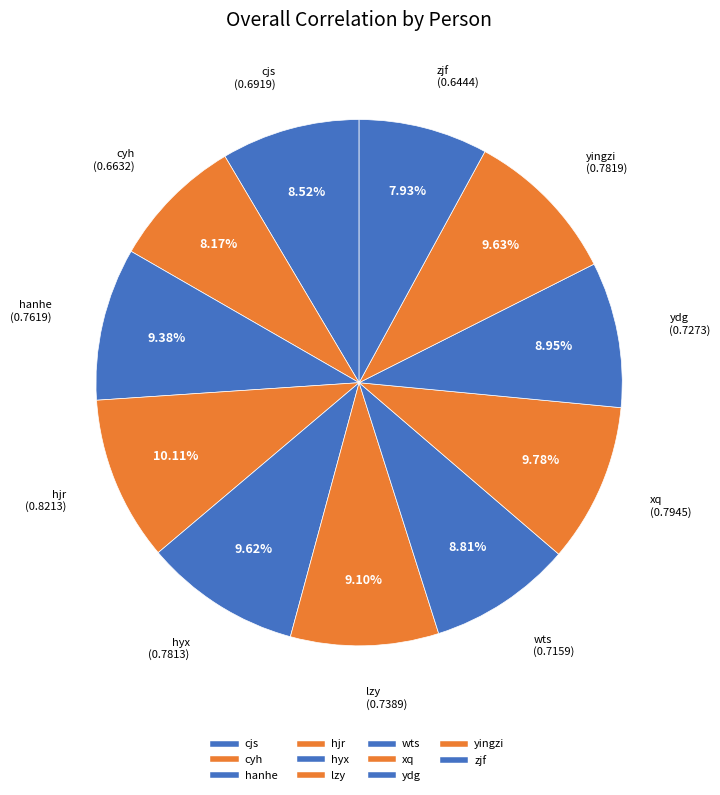

Count the number of slices in the pie.

11